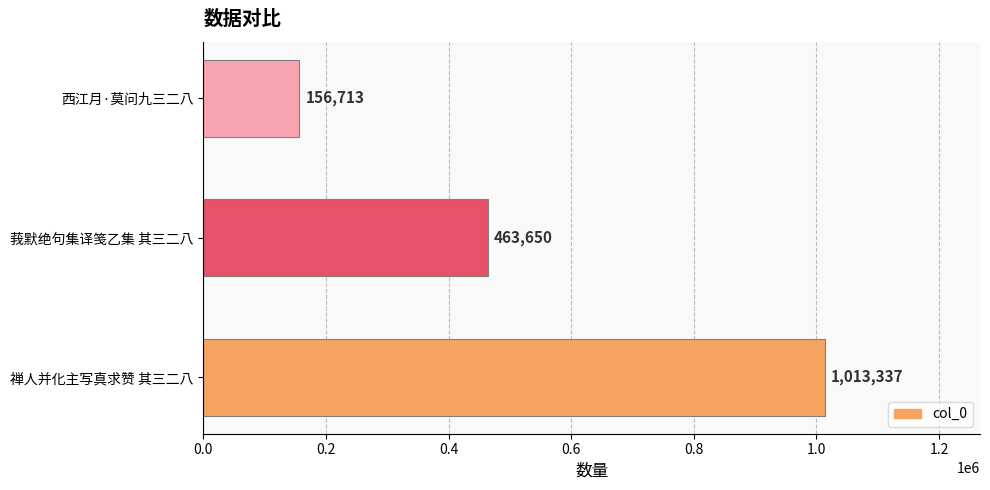

Between 禅人并化主写真求赞 其三二八 and 莪默绝句集译笺乙集 其三二八, which is larger?

禅人并化主写真求赞 其三二八